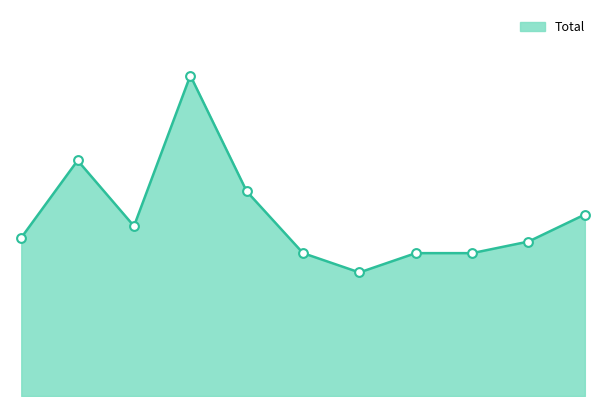

How many lines are shown in the chart?

1